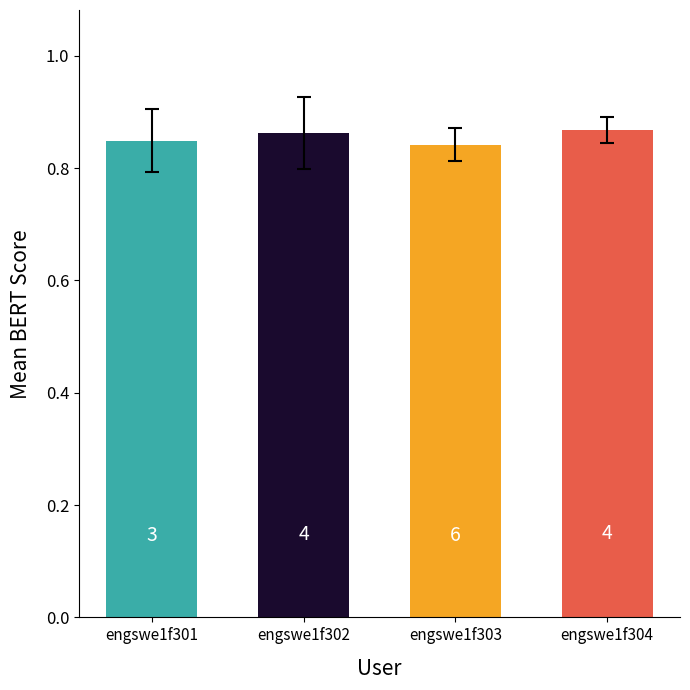

Are the bars grouped side by side (vs. stacked)?

No